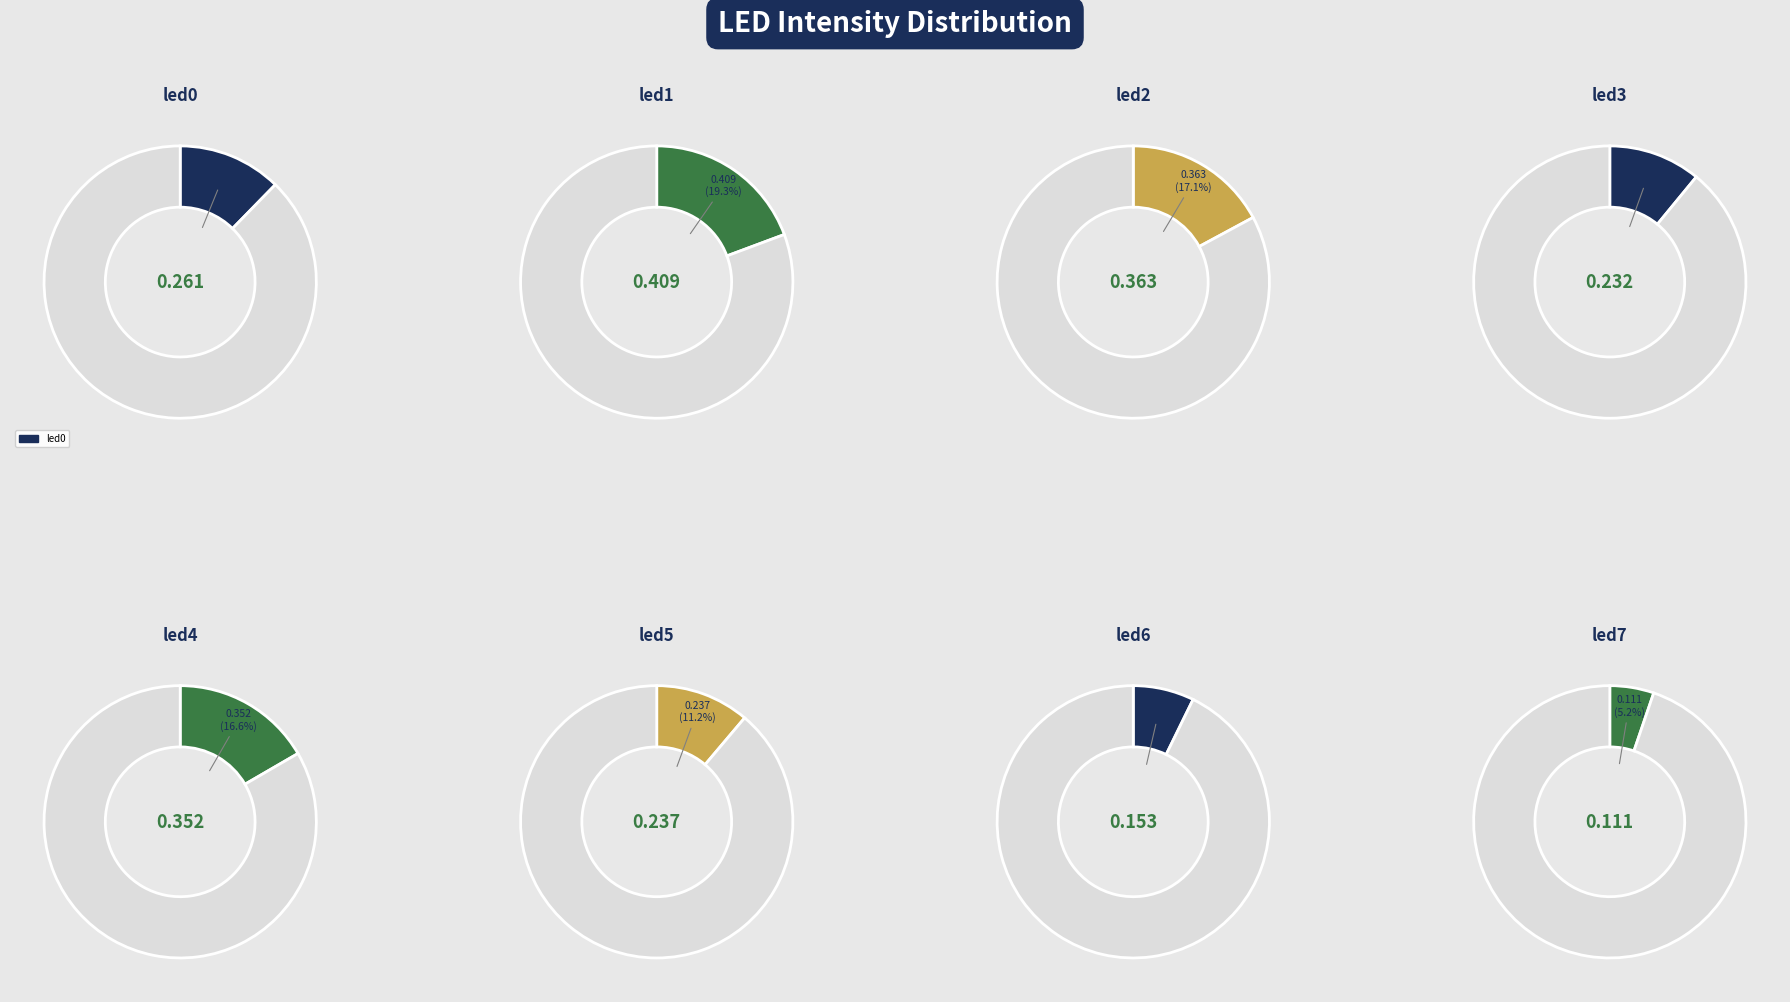

What portion of the pie excludes led1?

80.7%